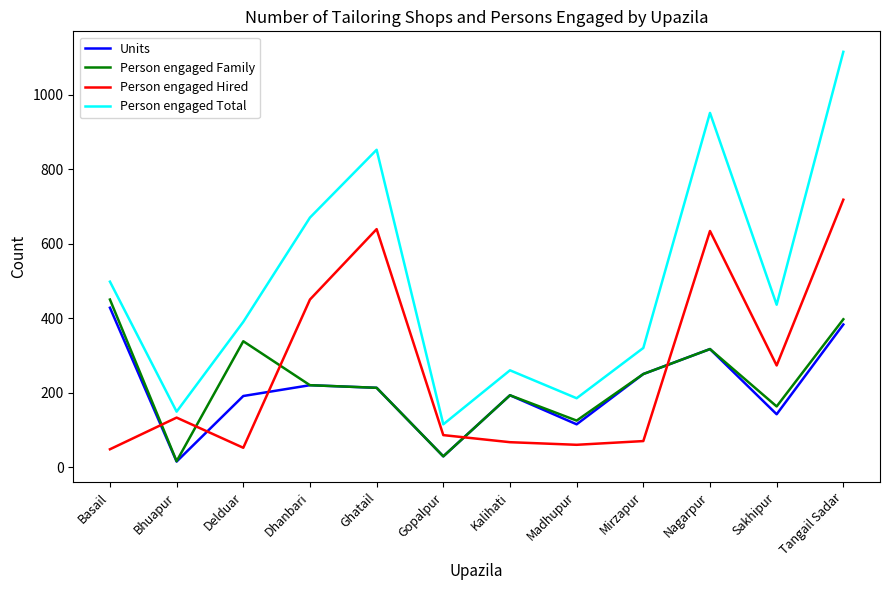

Which label corresponds to the largest value in the chart?

Tangail Sadar